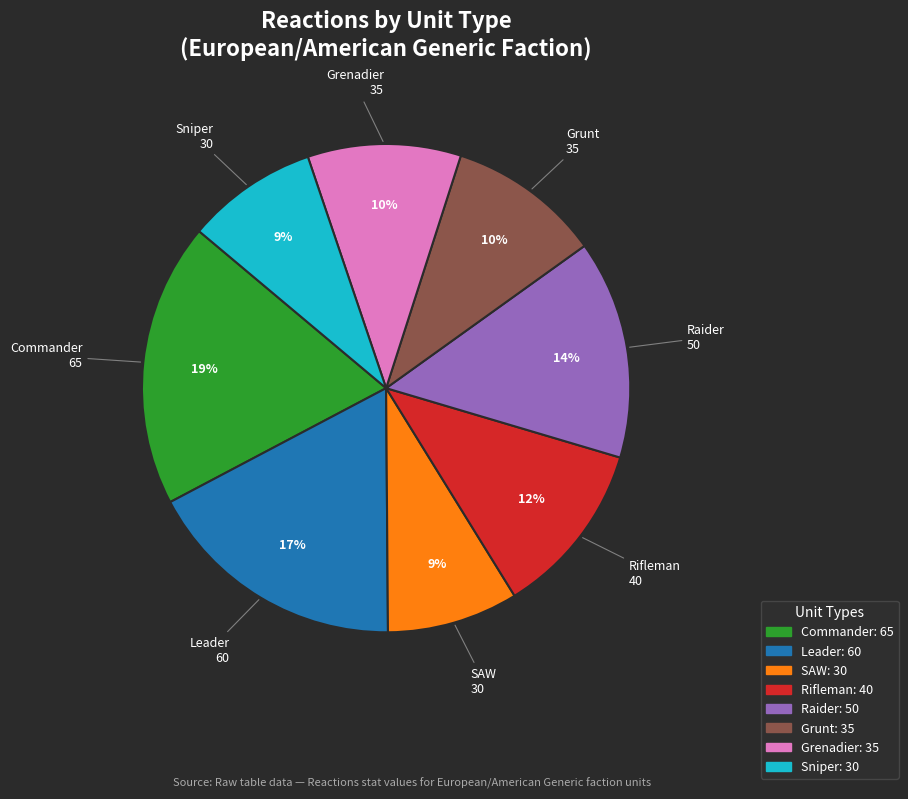

Is there a majority slice in this chart?

No